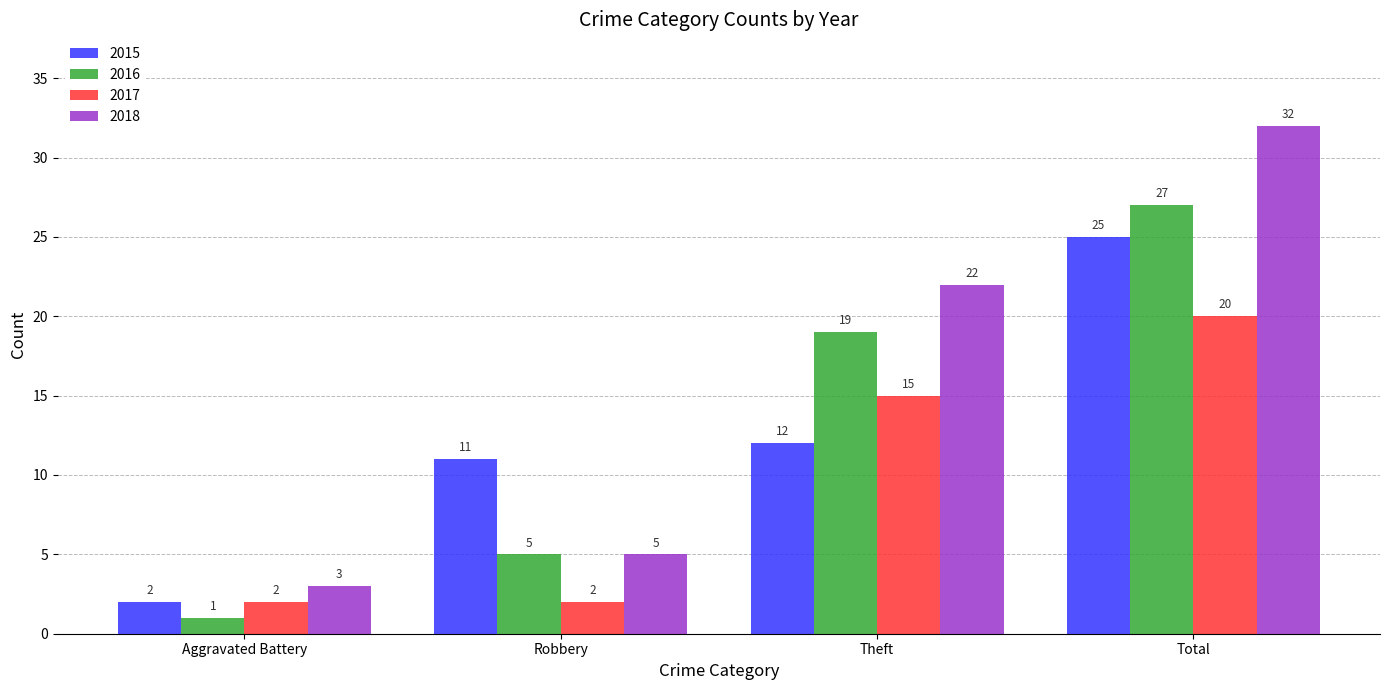

Rank the series by their maximum value, from lowest to highest.

2017, 2015, 2016, 2018